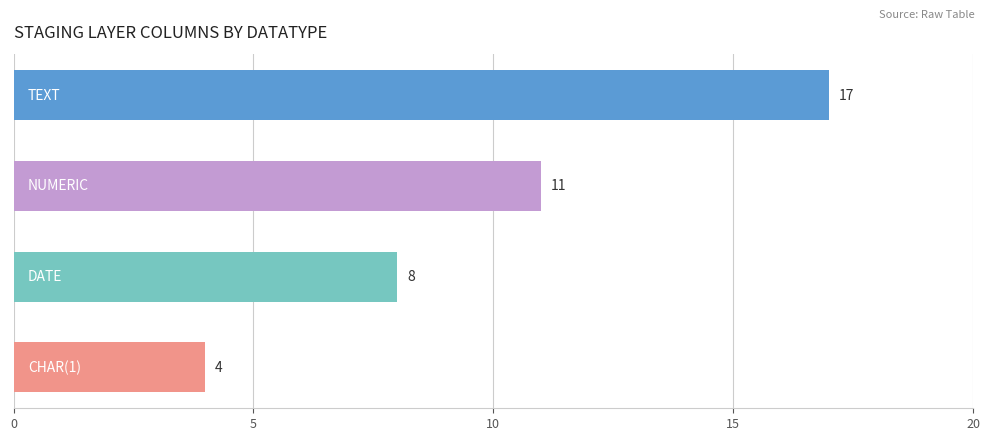

Reading top to bottom, extract all data points from this chart.

17	11	8	4